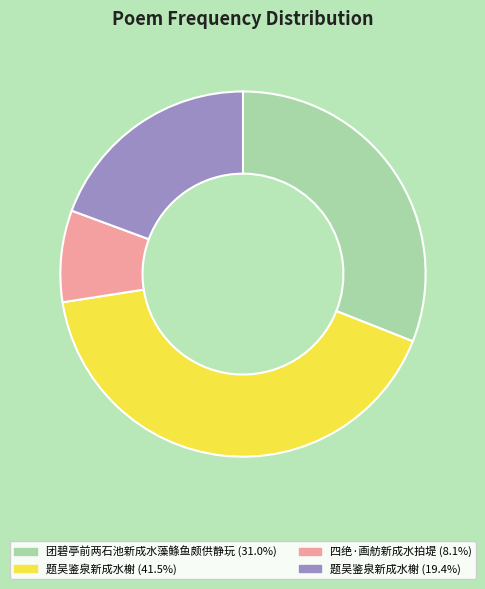

Is there any slice that represents more than half of the pie?

No